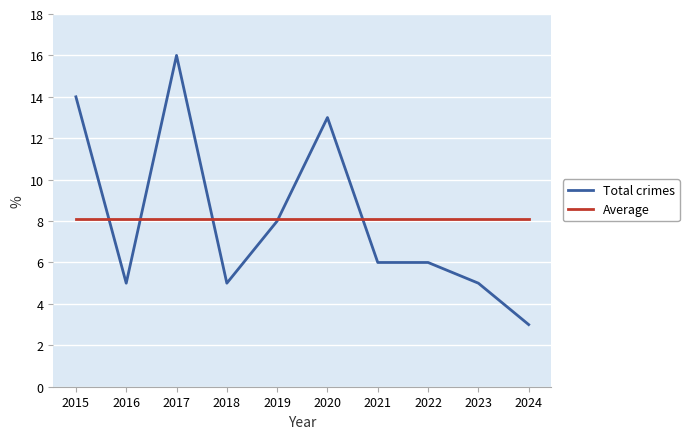

Reading left to right, transcribe all the data shown in this chart.

Total crimes: 2015=14.0	2016=5.0	2017=16.0	2018=5.0	2019=8.0	2020=13.0	2021=6.0	2022=6.0	2023=5.0	2024=3.0
Average: 2015=8.1	2016=8.1	2017=8.1	2018=8.1	2019=8.1	2020=8.1	2021=8.1	2022=8.1	2023=8.1	2024=8.1